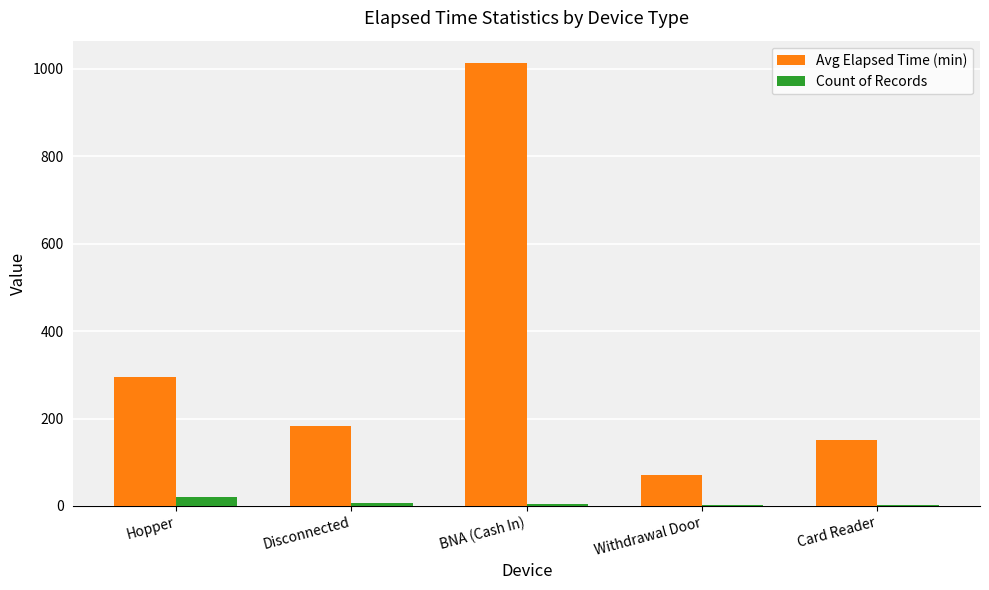

Which series has the widest spread of values?

Avg Elapsed Time (min)